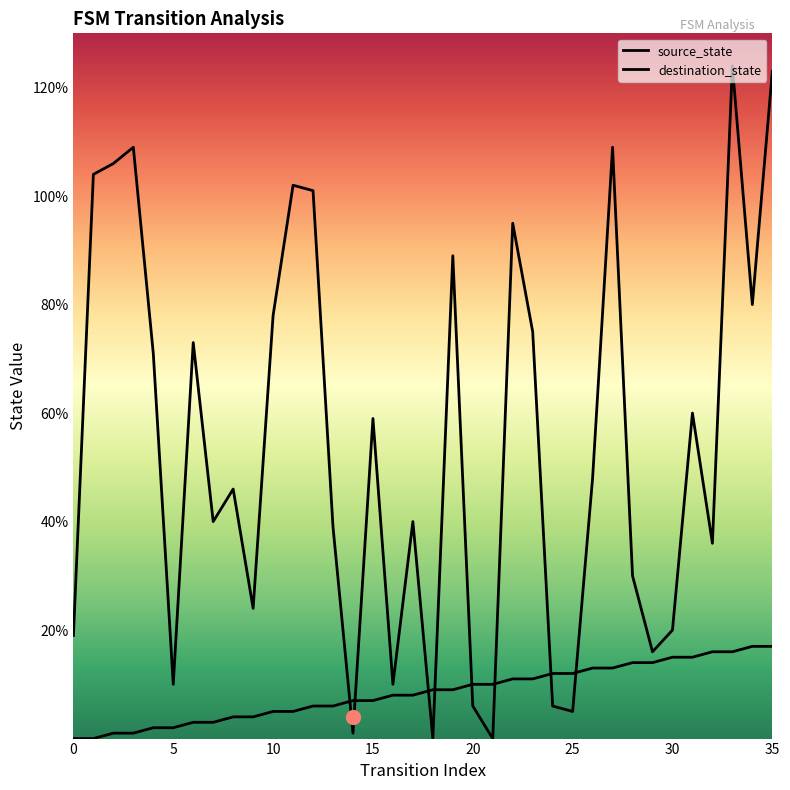

How many values in the destination_state series exceed 48?

17